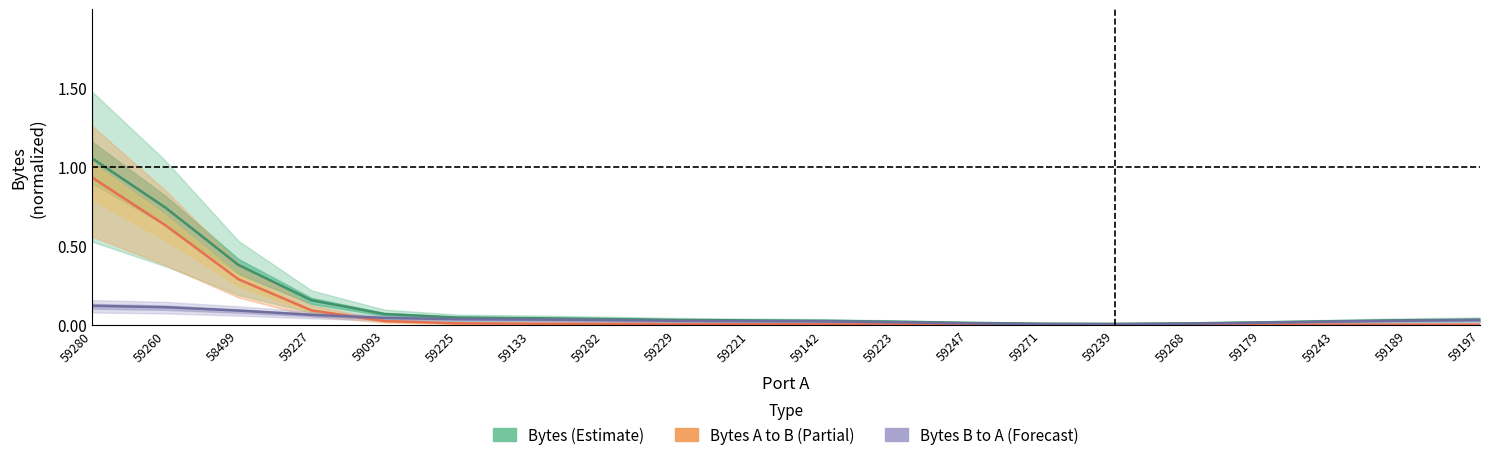

Reading left to right, transcribe all the data shown in this chart.

Bytes: 59280=1.1	59260=0.7	58499=0.4	59227=0.2	59093=0.1	59225=0.0	59133=0.0	59282=0.0	59229=0.0	59221=0.0	59142=0.0	59223=0.0	59247=0.0	59271=0.0	59239=0.0	59268=0.0	59179=0.0	59243=0.0	59189=0.0	59197=0.0
Bytes A to B: 59280=0.9	59260=0.6	58499=0.3	59227=0.1	59093=0.0	59225=0.0	59133=0.0	59282=0.0	59229=0.0	59221=0.0	59142=0.0	59223=0.0	59247=0.0	59271=0.0	59239=0.0	59268=0.0	59179=0.0	59243=0.0	59189=0.0	59197=0.0
Bytes B to A: 59280=0.1	59260=0.1	58499=0.1	59227=0.1	59093=0.0	59225=0.0	59133=0.0	59282=0.0	59229=0.0	59221=0.0	59142=0.0	59223=0.0	59247=0.0	59271=0.0	59239=0.0	59268=0.0	59179=0.0	59243=0.0	59189=0.0	59197=0.0